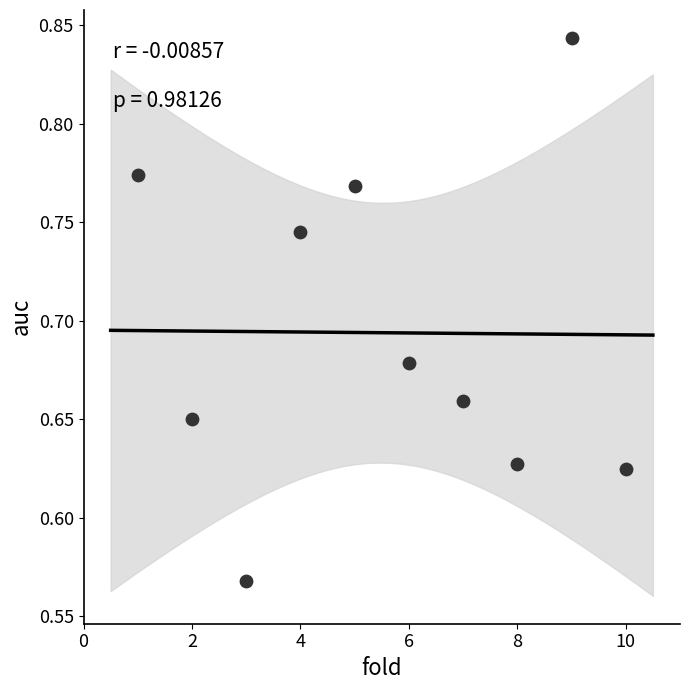

What is the range of X values (max minus min)?

9.0